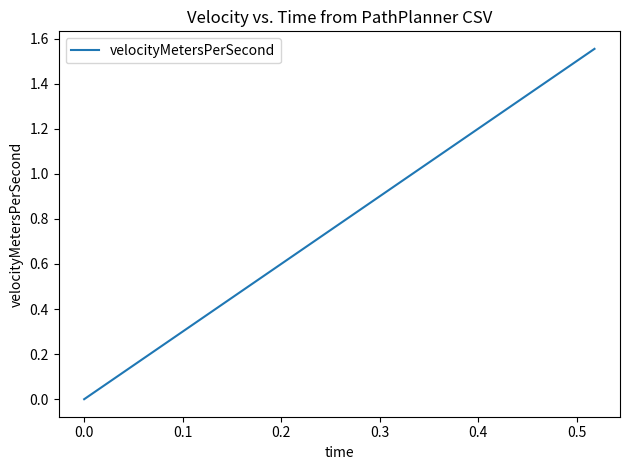

How many lines are shown in the chart?

1